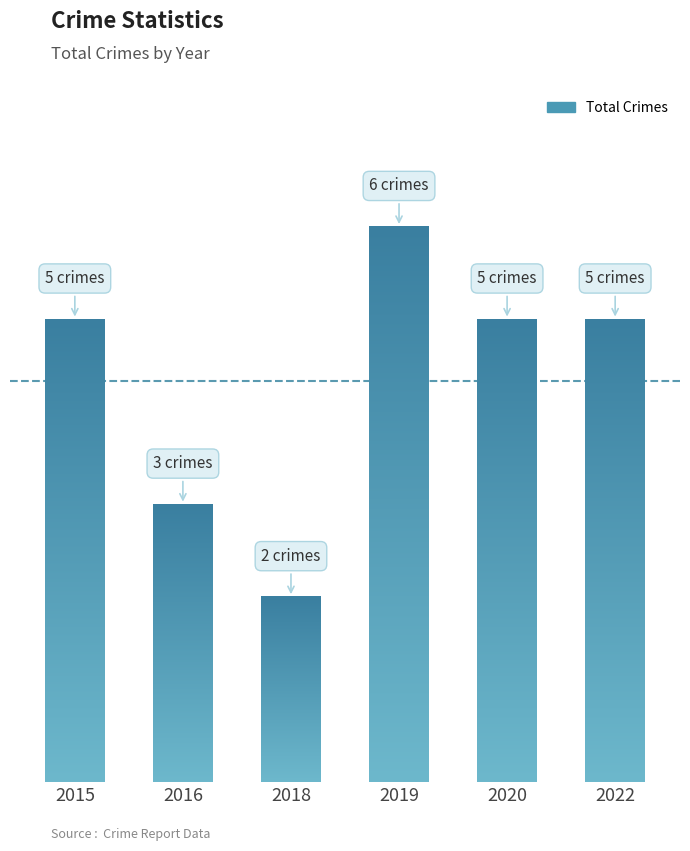

At which category does the chart reach its minimum across all series?

2018